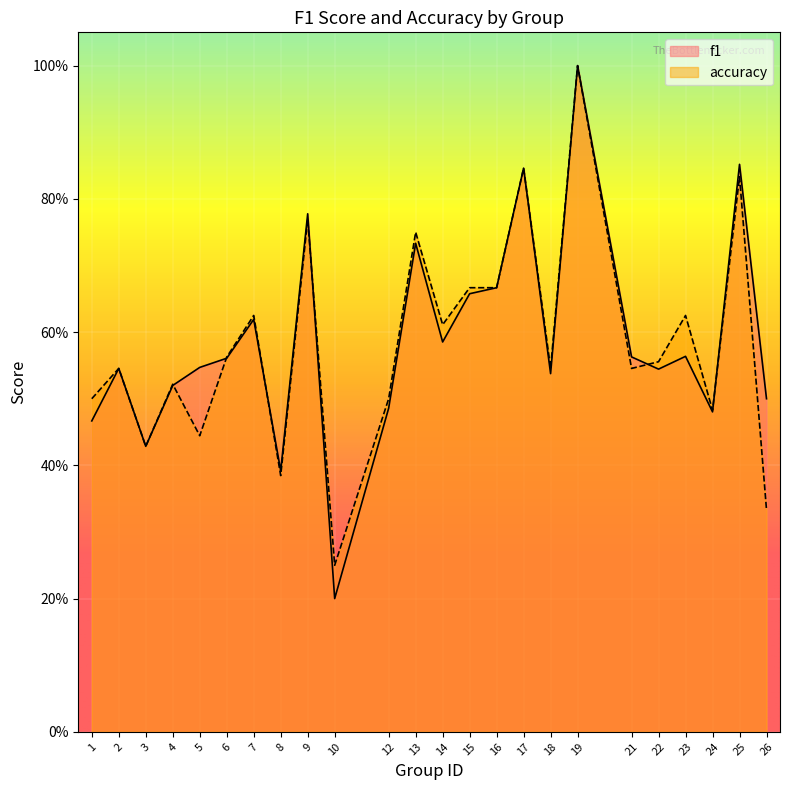

How many series are shown in this chart?

2